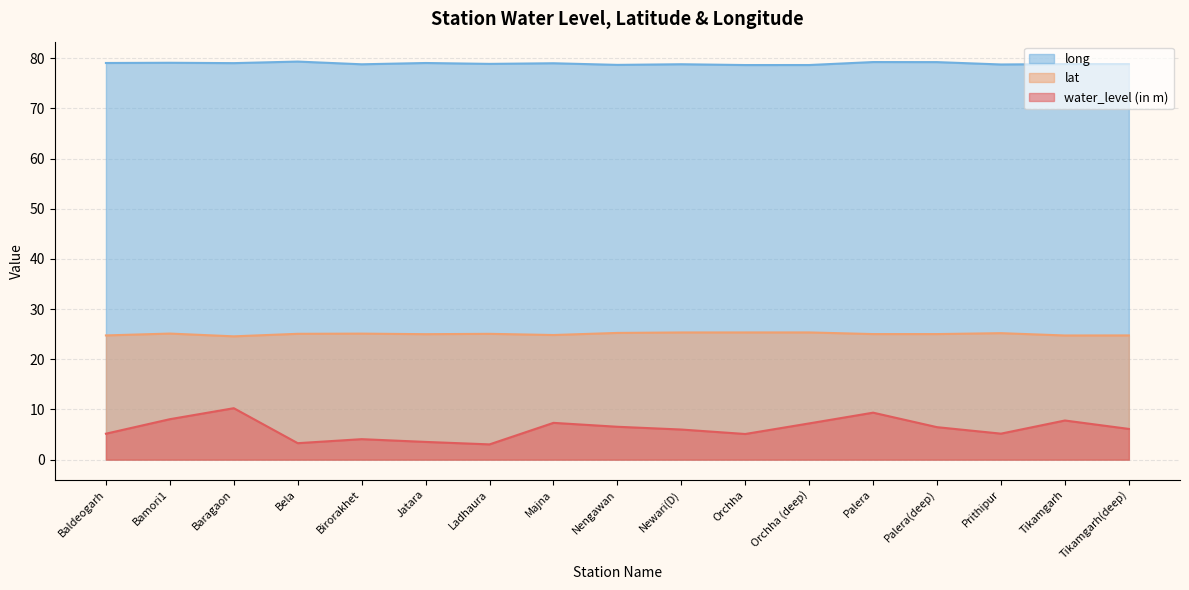

Which series has the largest total across all categories?

long